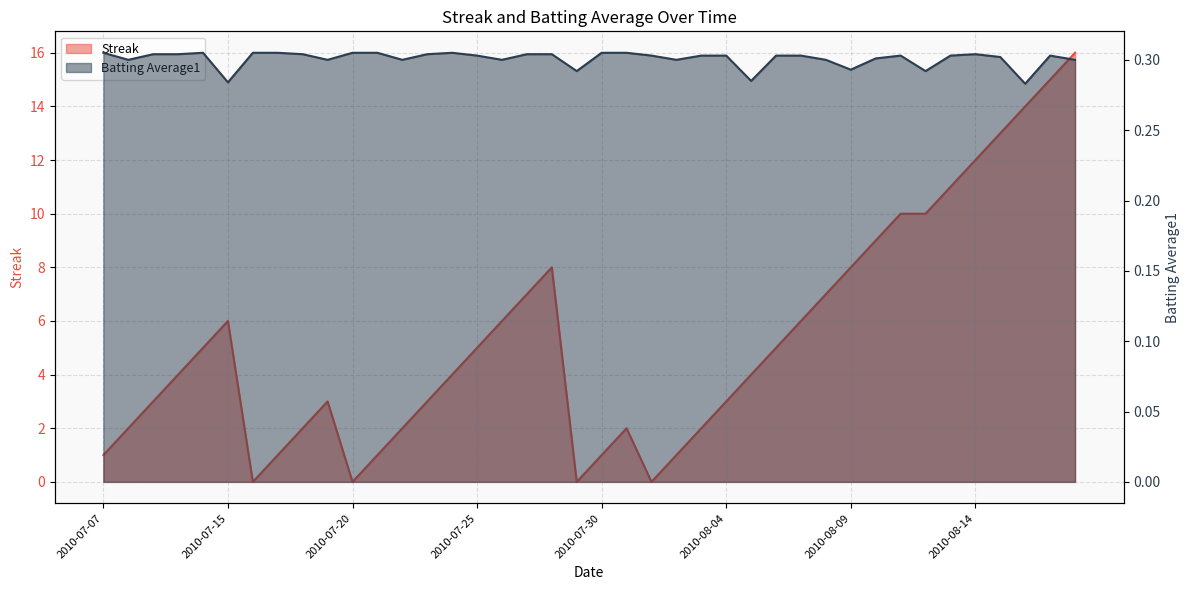

In Batting Average1, how many points are higher than both neighbors (excluding endpoints)?

5